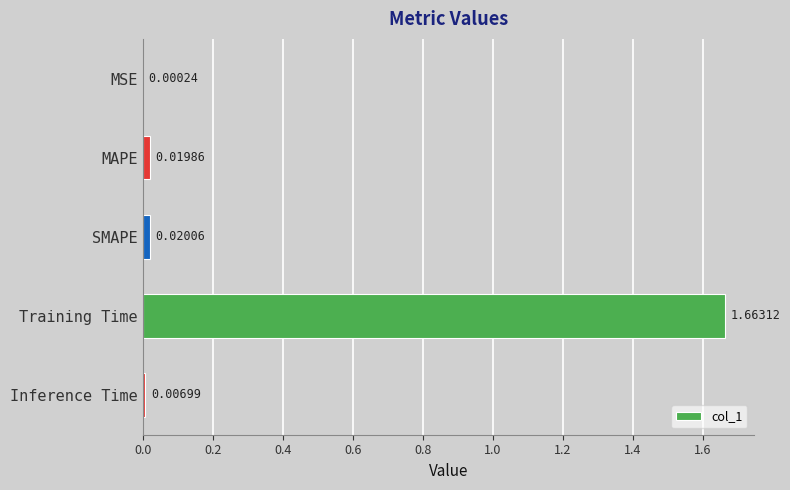

Between MSE and Training Time, which is larger?

Training Time